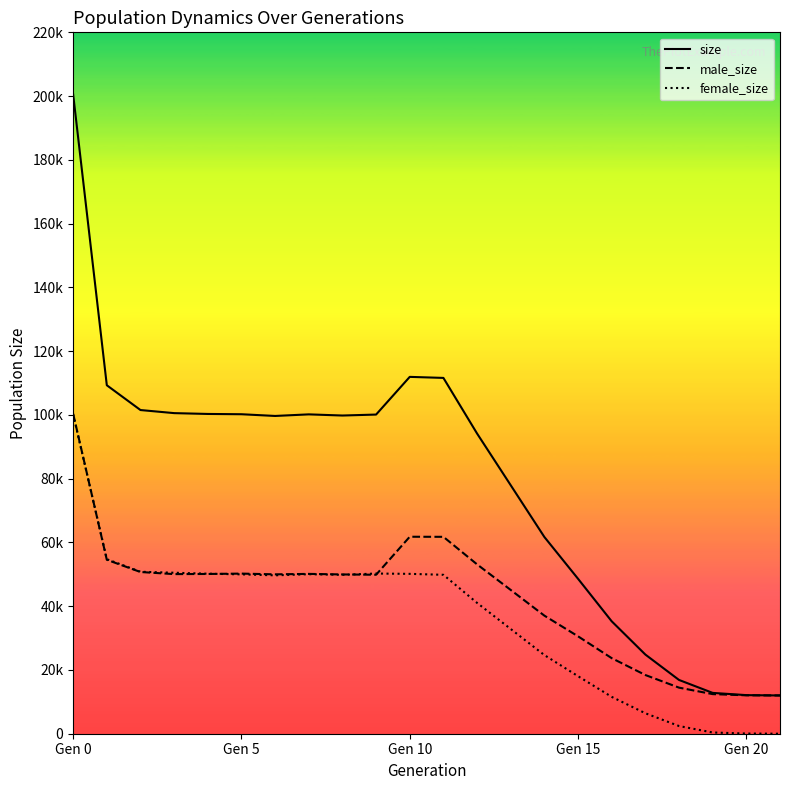

What are all the series names shown in the legend?

size, male_size, female_size